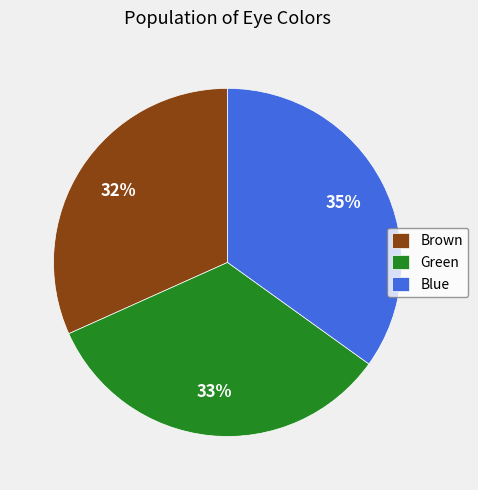

What is the ratio of the value at Brown to the value at Green?

1.0